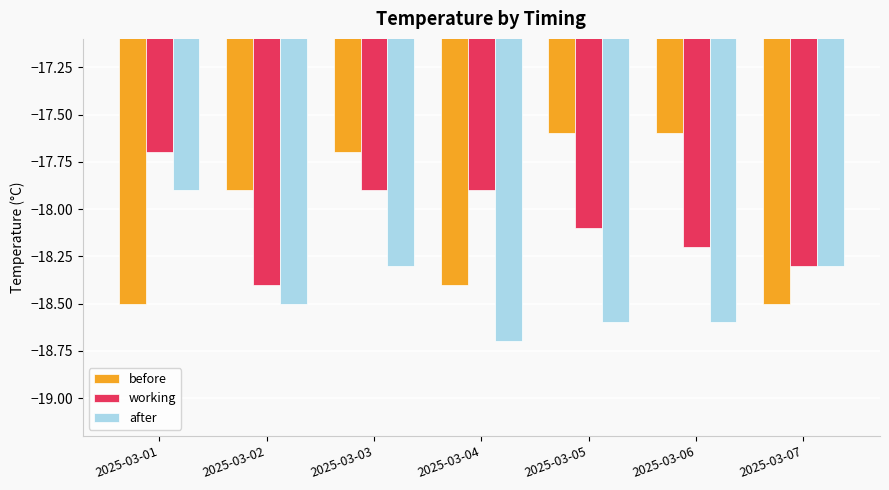

What is the difference between the before values at 2025-03-07 and 2025-03-03?

0.8